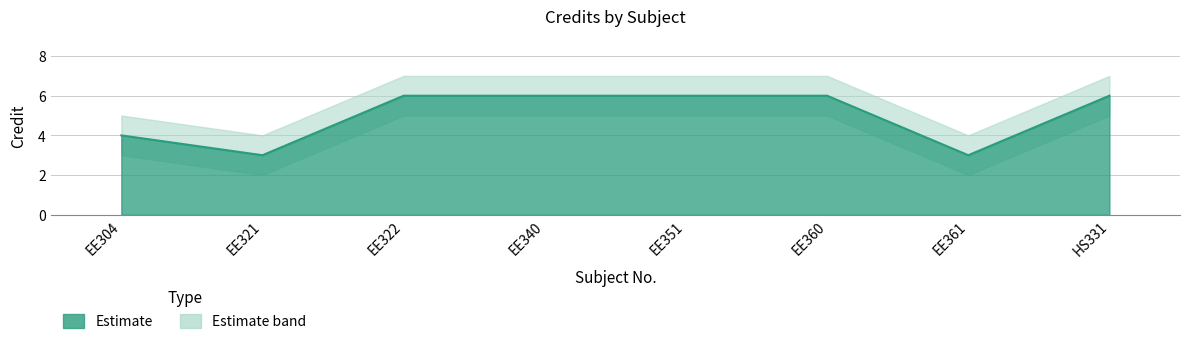

What is the smallest value displayed?

2